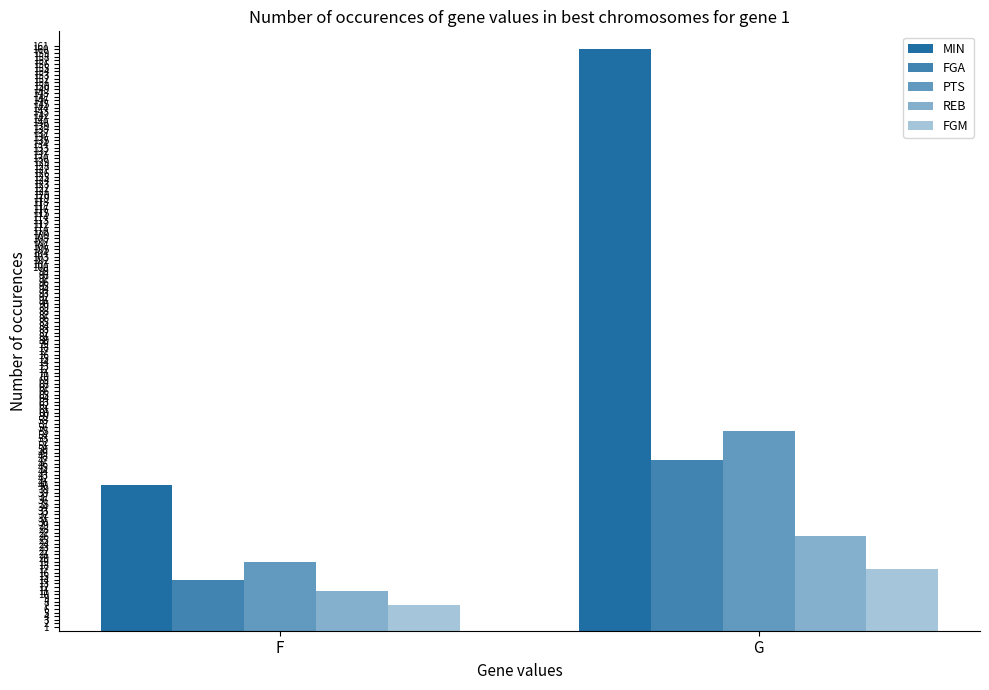

What is the value of the FGM bar at the 2nd from the left?

17